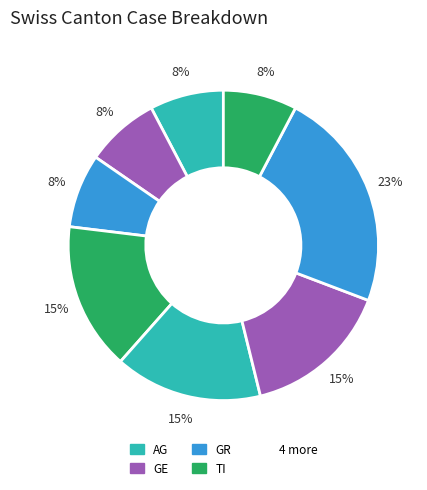

Is there any slice that represents more than half of the pie?

No